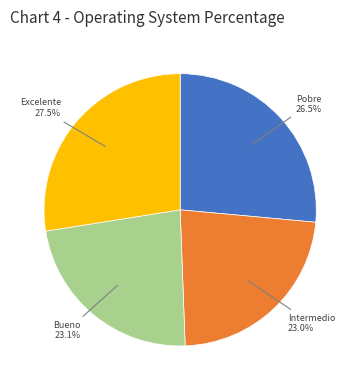

Is there any slice that represents more than half of the pie?

No